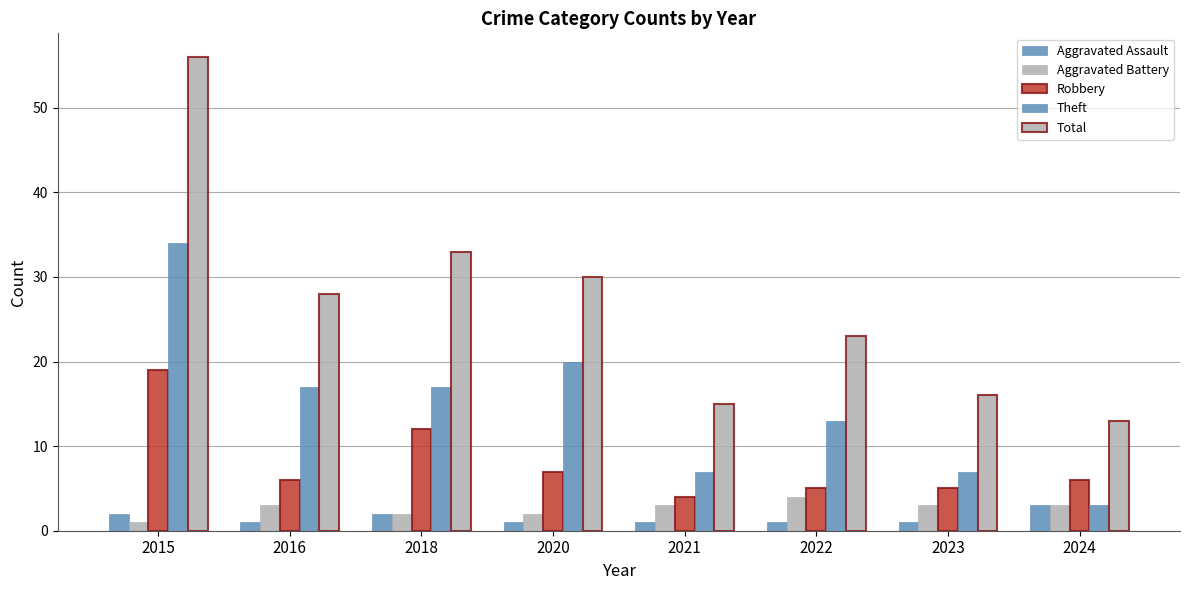

What is the smallest value displayed?

1